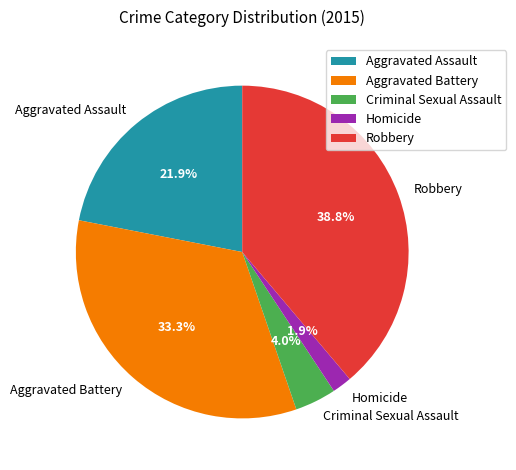

Rank the categories by value from highest to lowest.

Robbery, Aggravated Battery, Aggravated Assault, Criminal Sexual Assault, Homicide